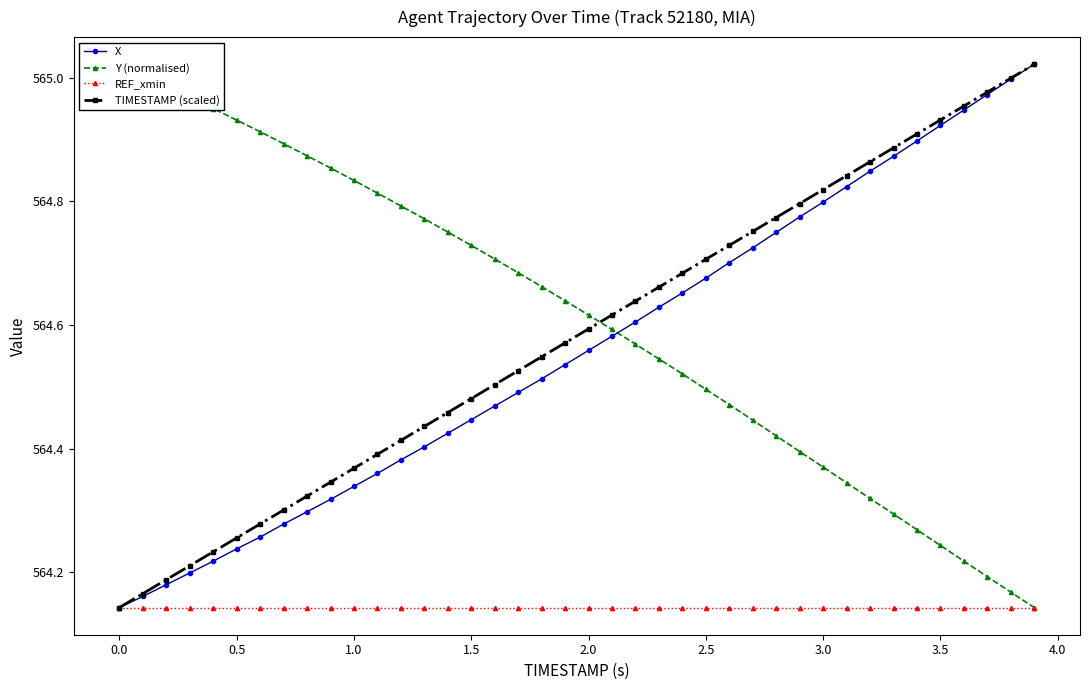

What are all the series names shown in the legend?

X, Y (normalised), REF_xmin, TIMESTAMP (scaled)